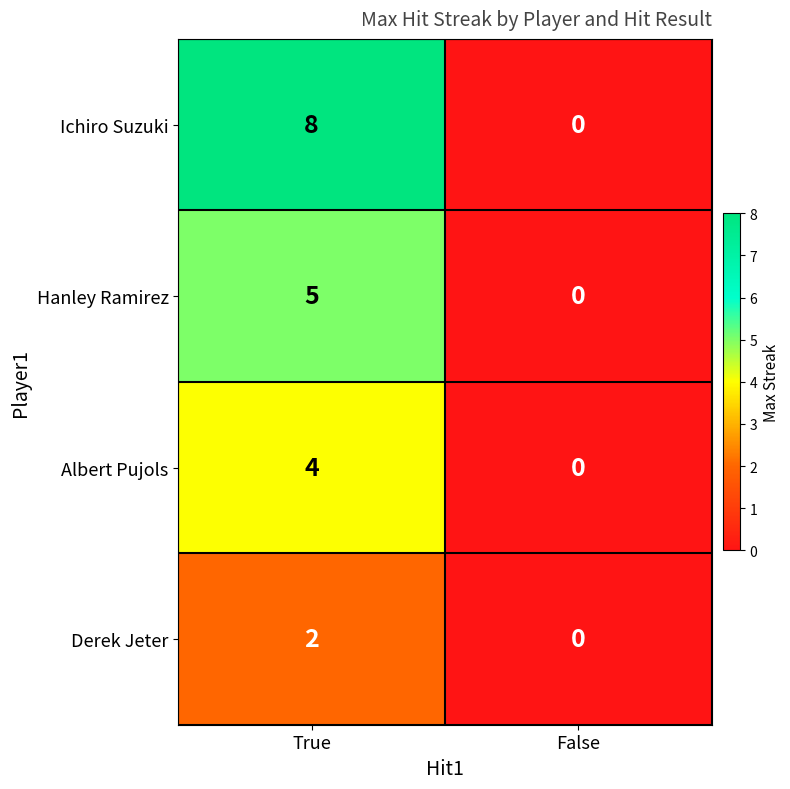

The value of Ichiro Suzuki at True is 11. True or false?

False